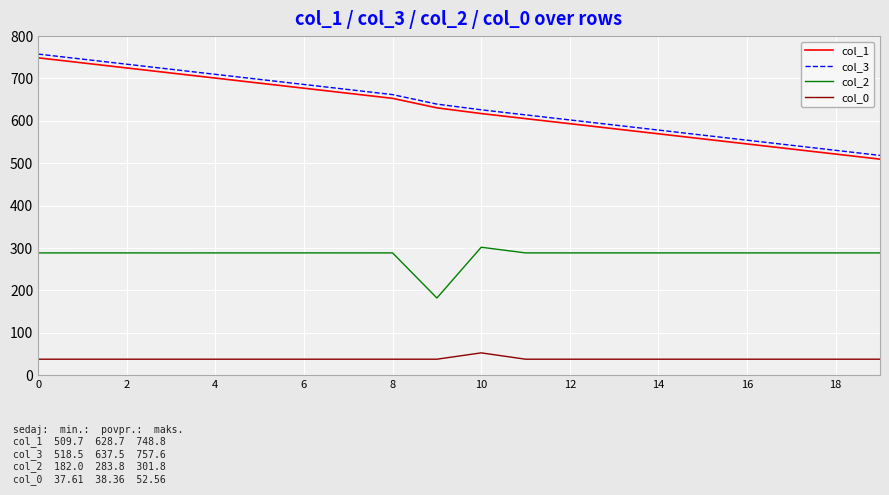

What is the maximum value for col_0?

52.6